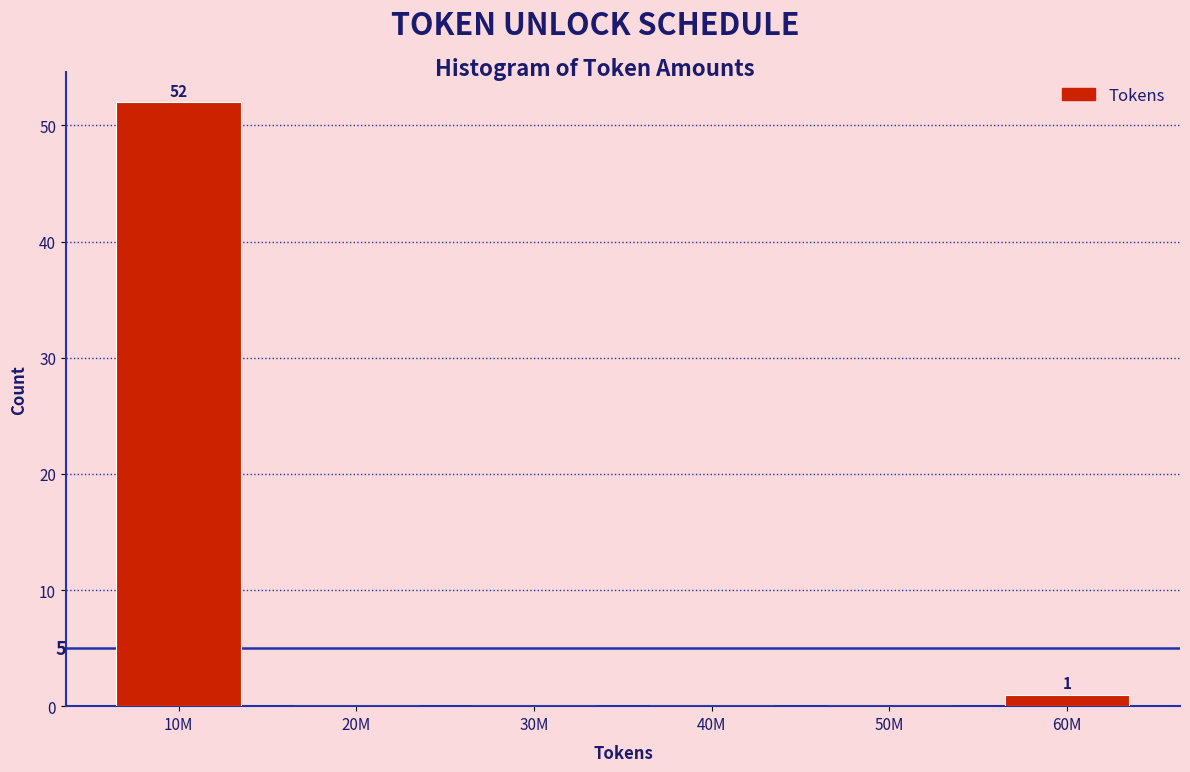

Reading left to right, what are all the values shown in this chart?

10M=52	20M=0	30M=0	40M=0	50M=0	60M=1